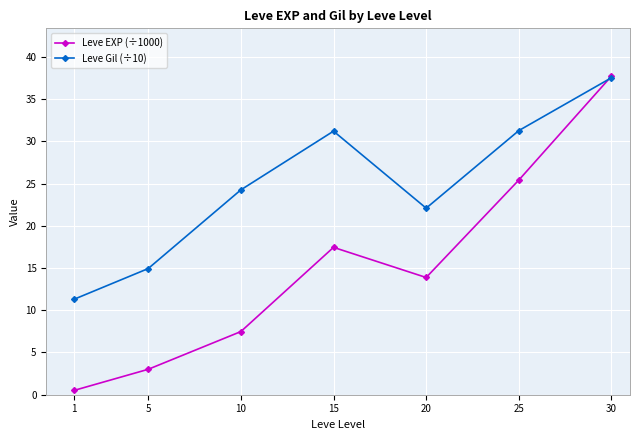

True or false: Leve Gil (÷10) has a value of 22.1 at 20.

True